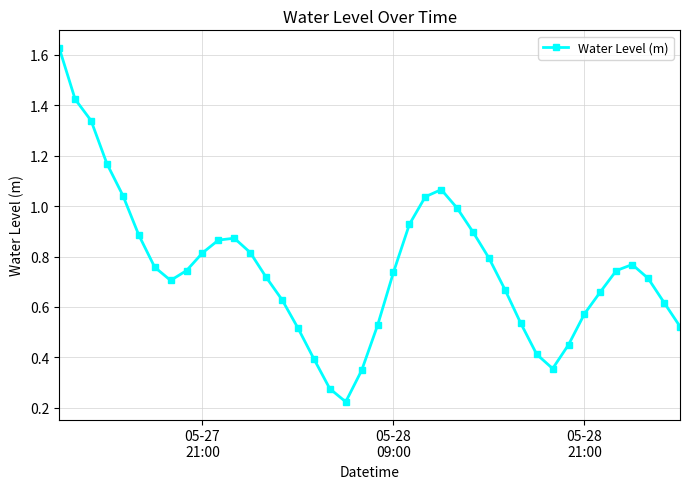

What is the sum of all values?

30.2